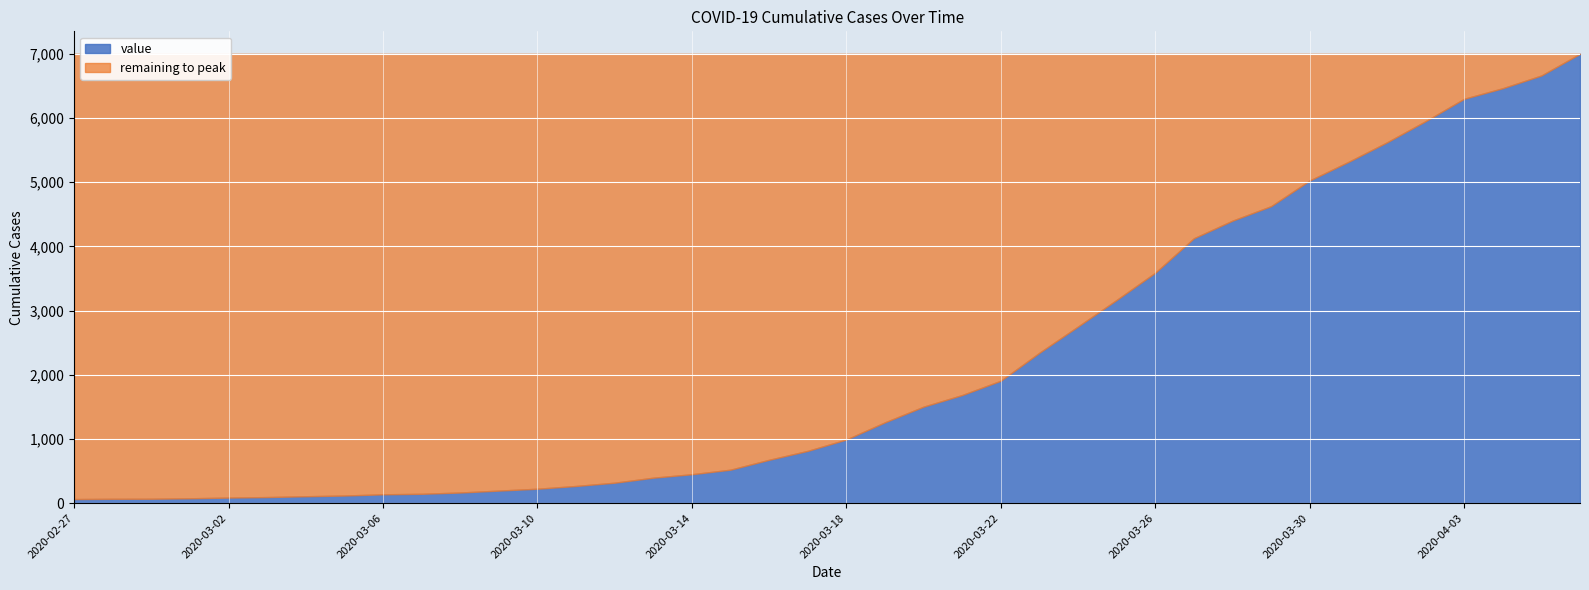

The value at 2020-03-14 is 451. True or false?

True